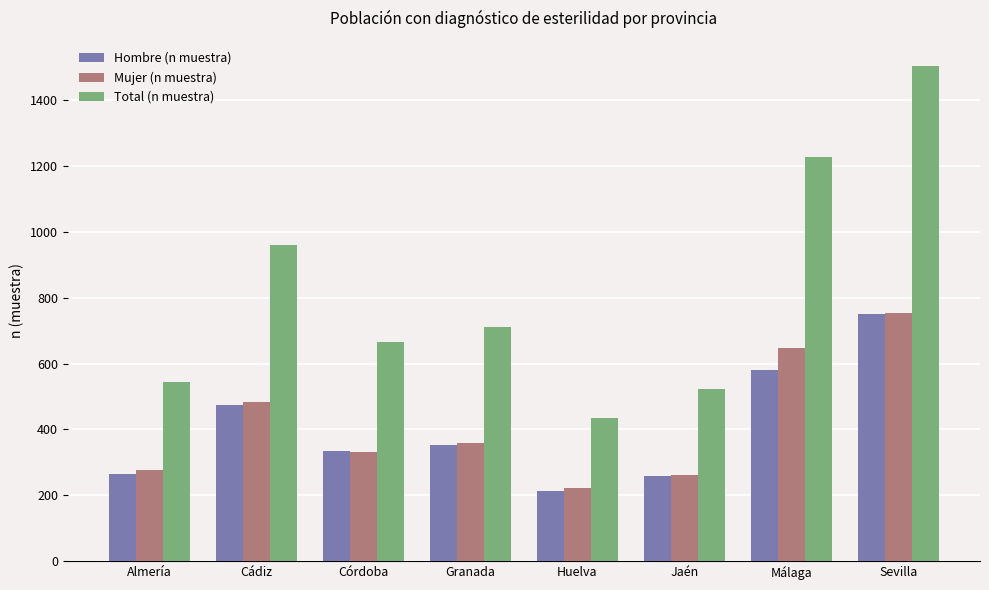

How many categories are shown in the chart?

8